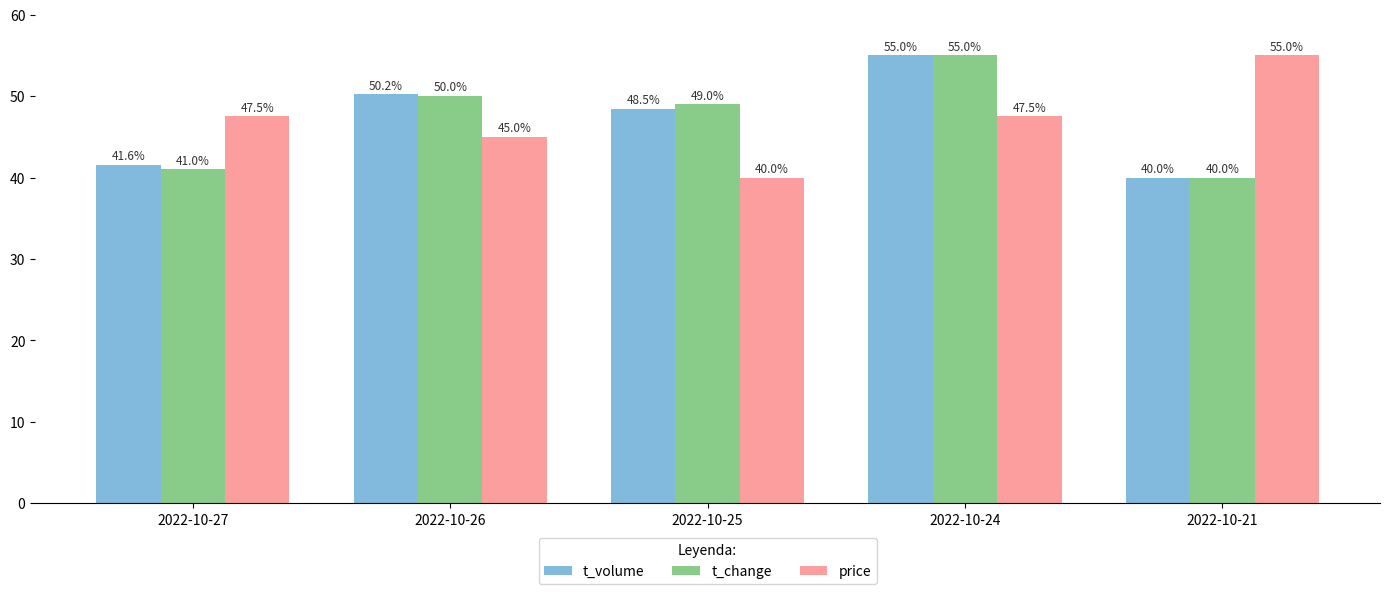

Reading left to right, list all the values displayed in this chart.

t_volume: 2022-10-27=41.6	2022-10-26=50.2	2022-10-25=48.5	2022-10-24=55.0	2022-10-21=40.0
t_change: 2022-10-27=41.0	2022-10-26=50.0	2022-10-25=49.0	2022-10-24=55.0	2022-10-21=40.0
price: 2022-10-27=47.5	2022-10-26=45.0	2022-10-25=40.0	2022-10-24=47.5	2022-10-21=55.0